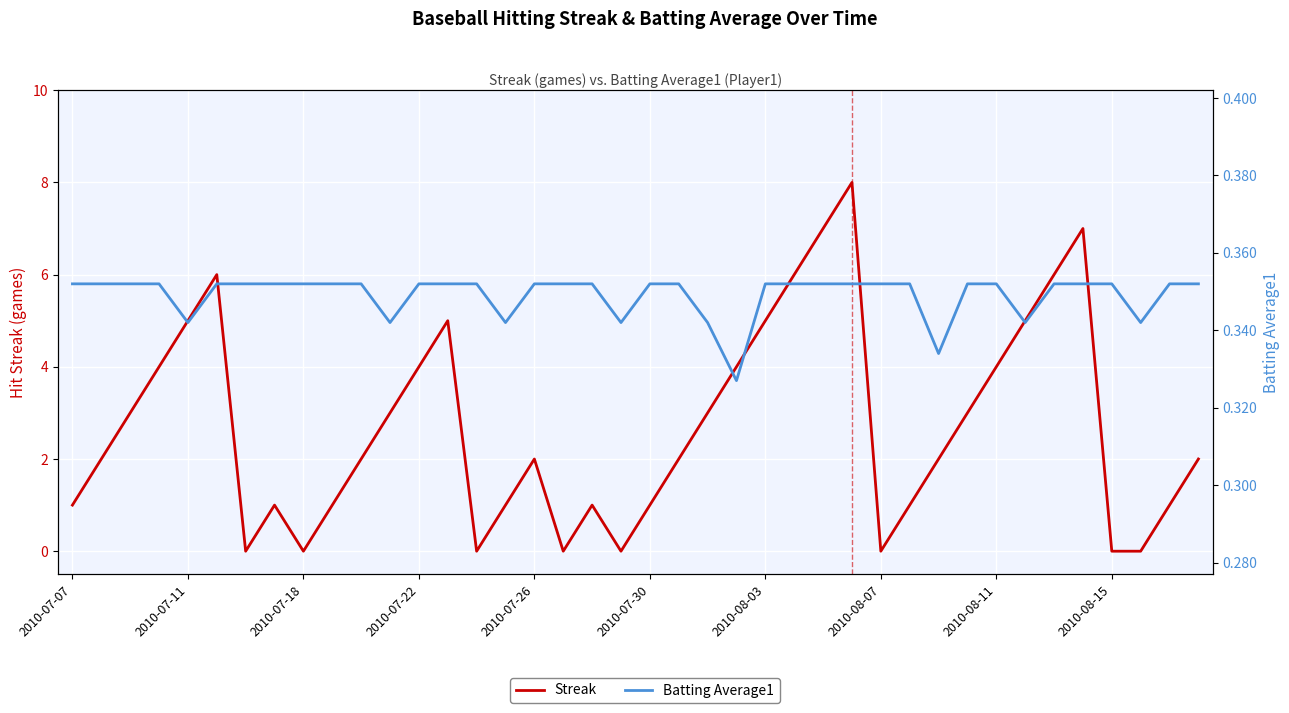

Is the value of Batting Average1 at 2010-07-18 greater than the value of Streak at 31?

No